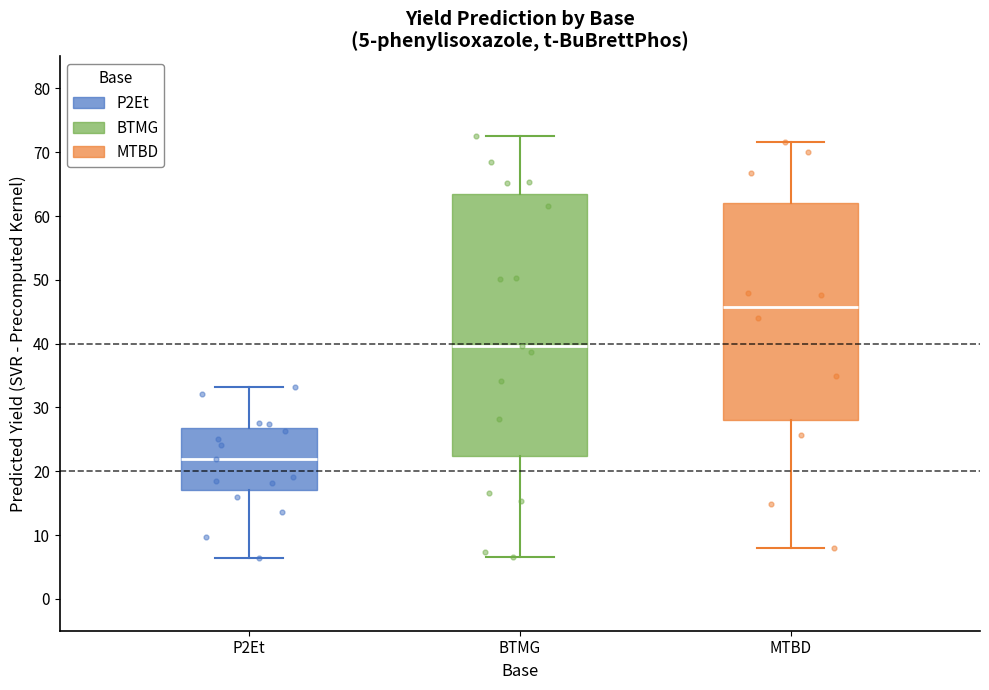

Which box's median line is the highest?

MTBD